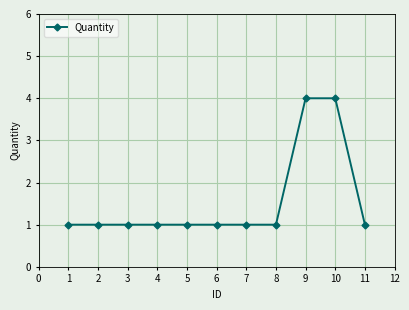

Does the chart display data point markers on the line(s)?

Yes